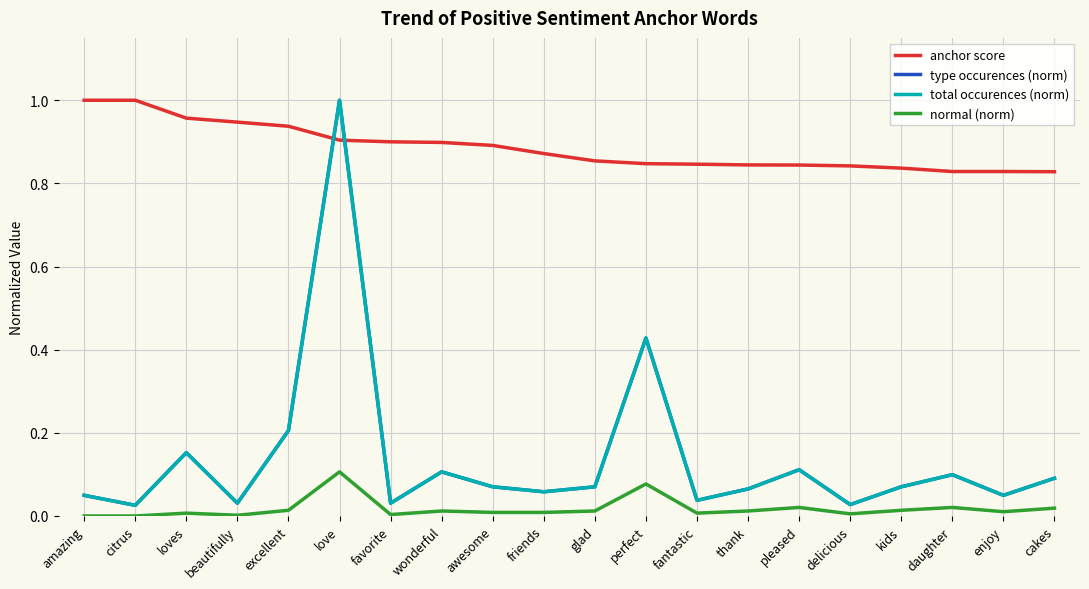

Which has a higher value, pleased or amazing?

amazing